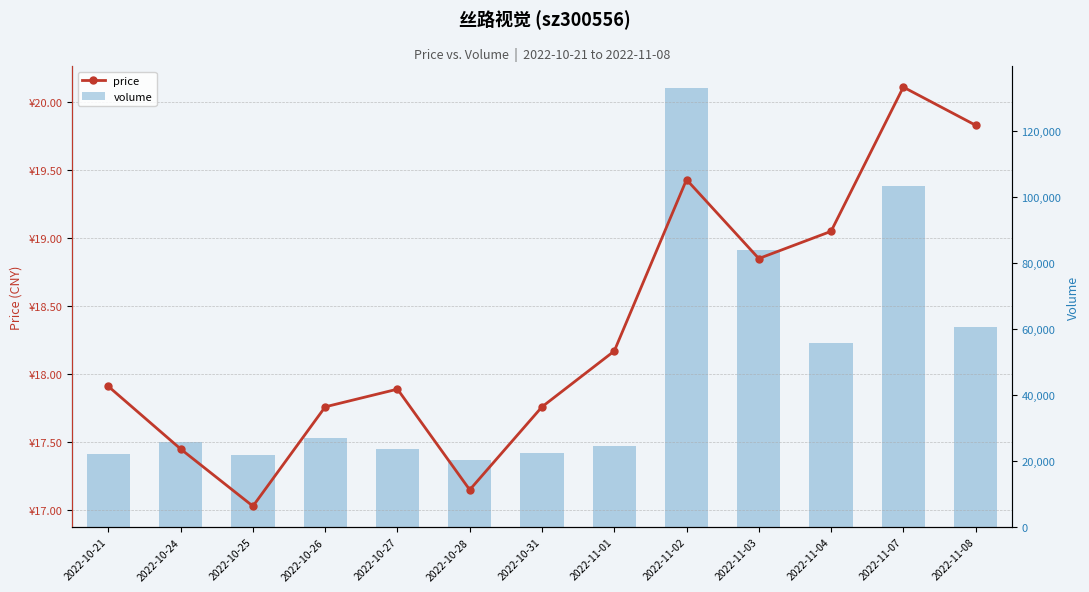

Which category has the highest value across all series?

2022-11-02